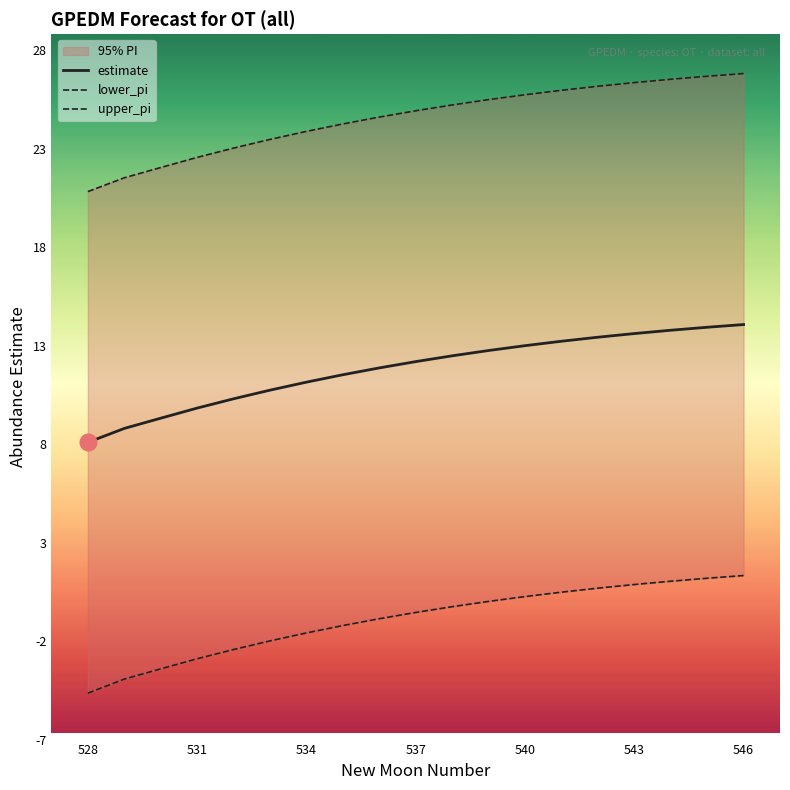

What is the sum of all lower_pi values?

-17.9